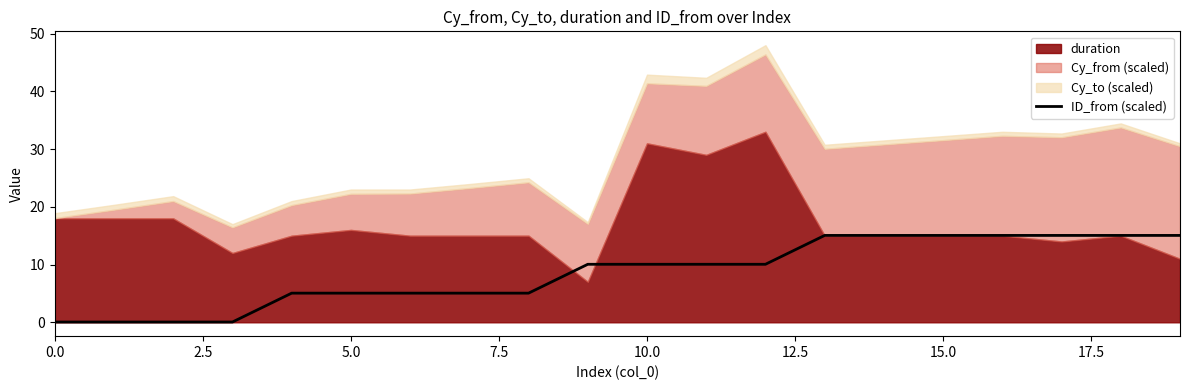

True or false: the data shows 14.3 at 12.

False